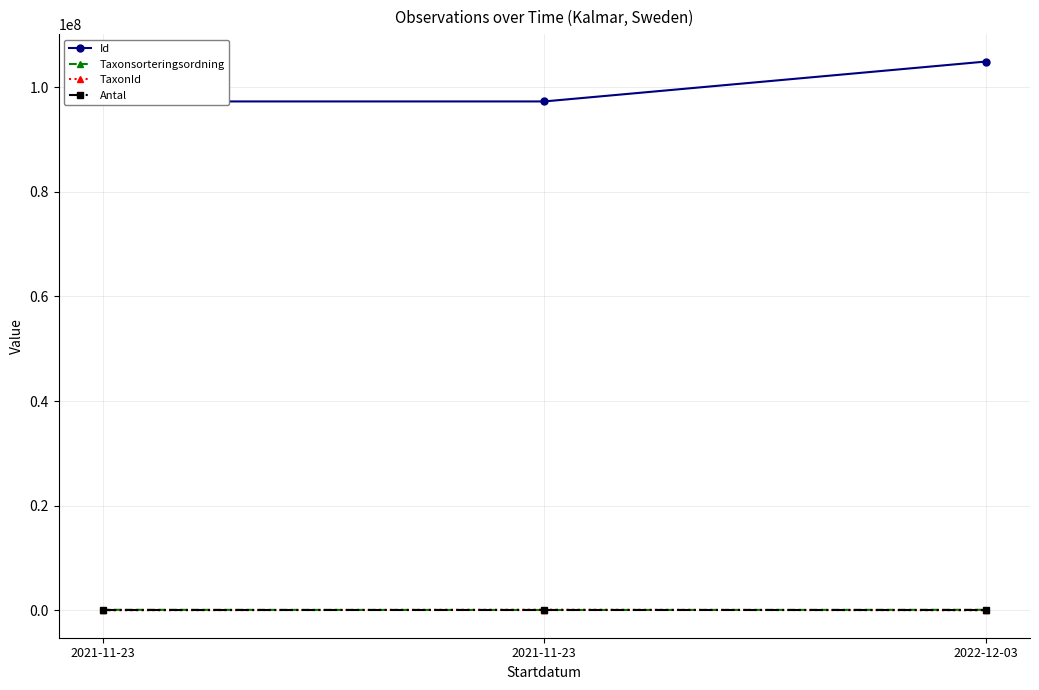

Does the chart display data point markers on the line(s)?

Yes